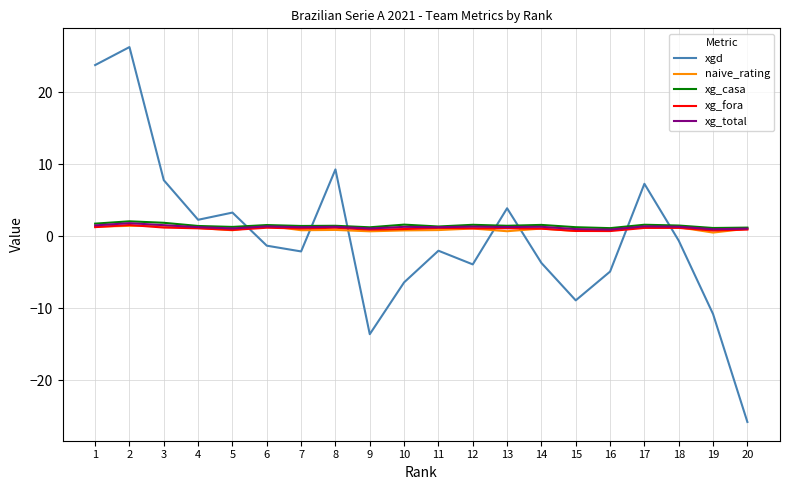

Does the chart have visible grid lines?

Yes